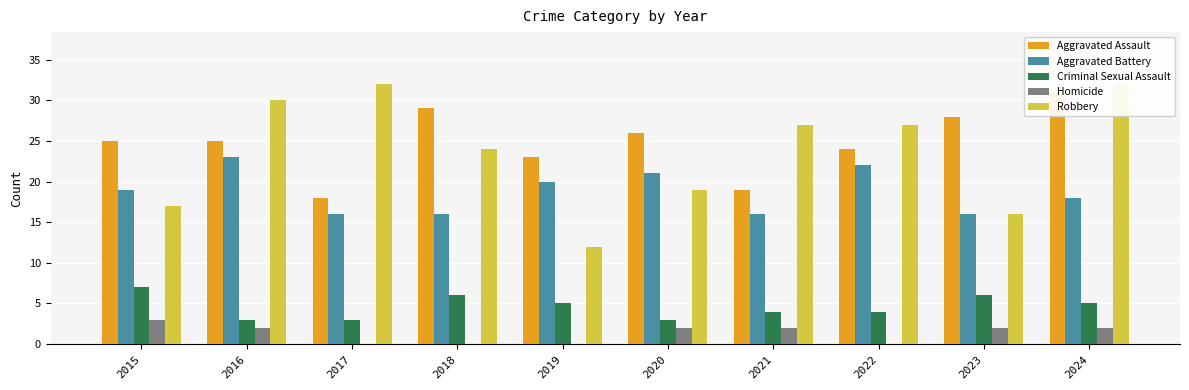

What is the difference between the maximum and minimum values in the Aggravated Assault series?

13